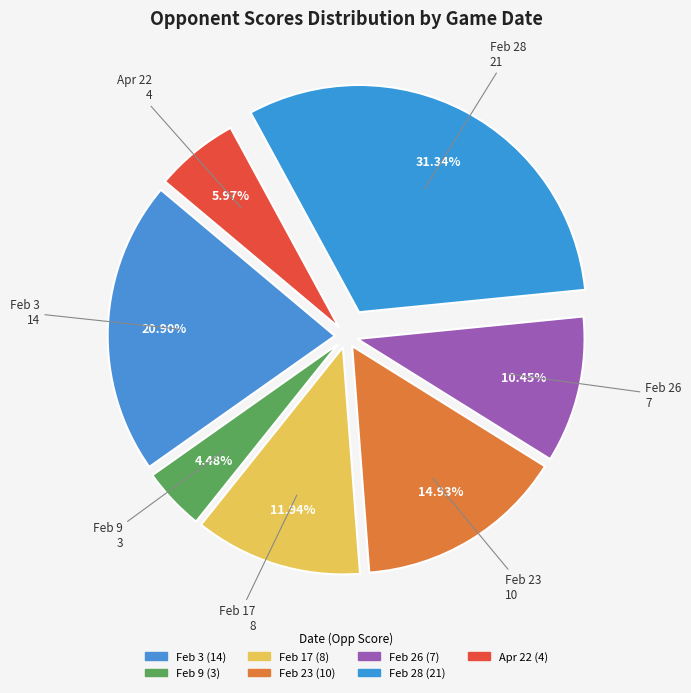

The Feb 23 slice represents 8% of the pie. True or false?

False